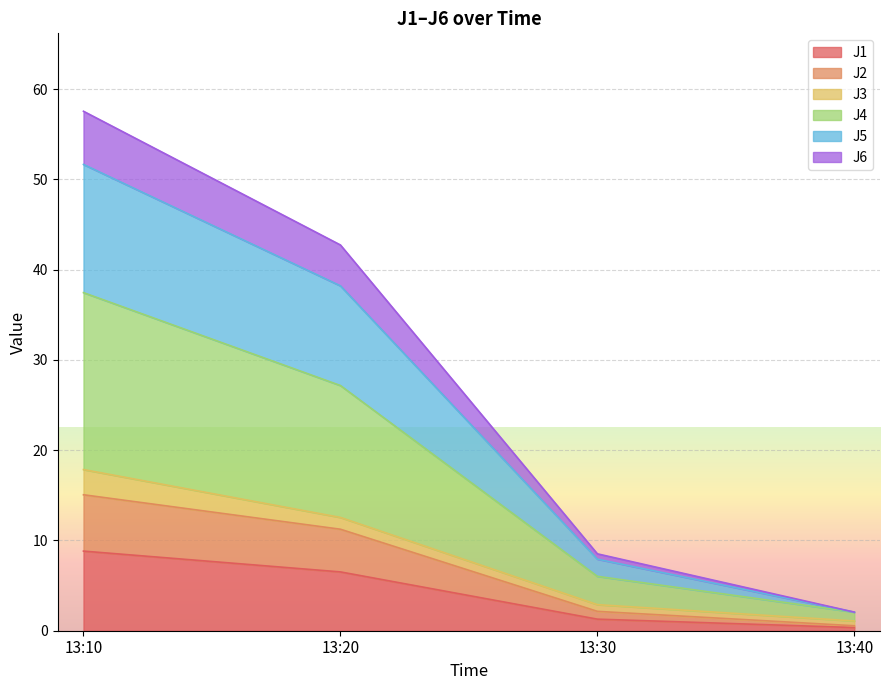

What is the maximum value for J1?

8.8